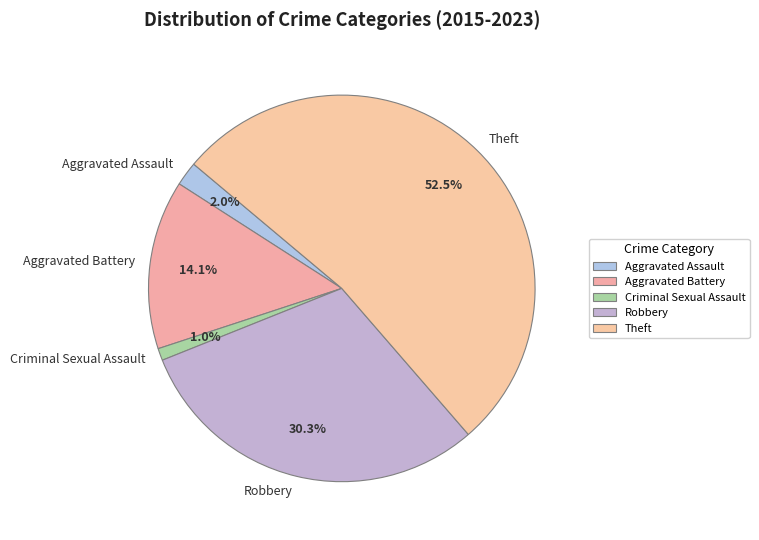

What percentage is the Robbery slice, to the nearest percent?

30%